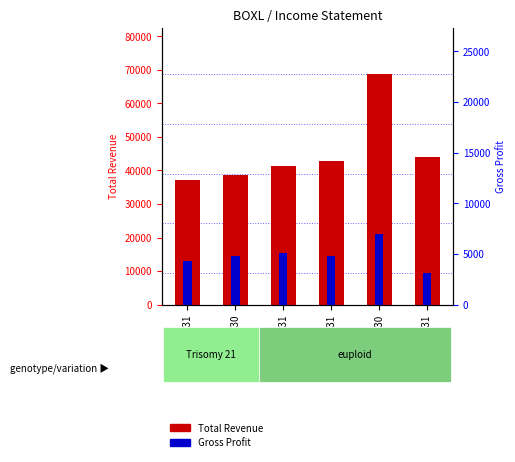

What is the total value across all series at 2022-12-31?

57200